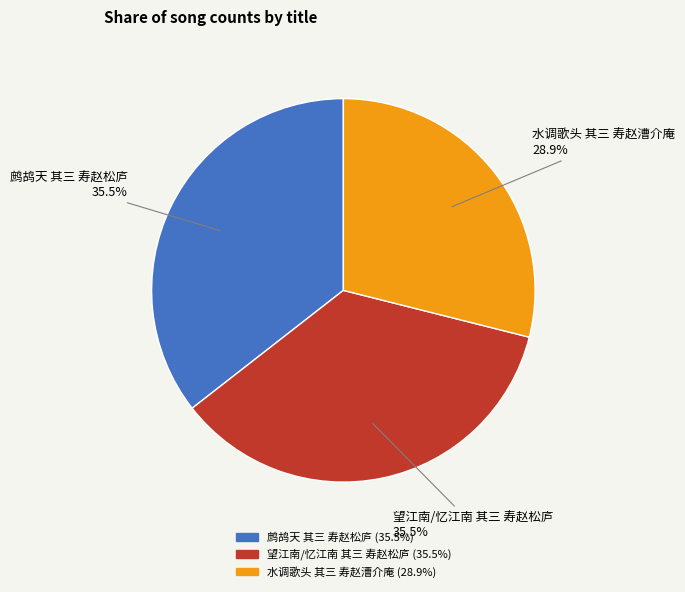

Is it true that 鹧鸪天 其三 寿赵松庐 is 48% of the pie?

False